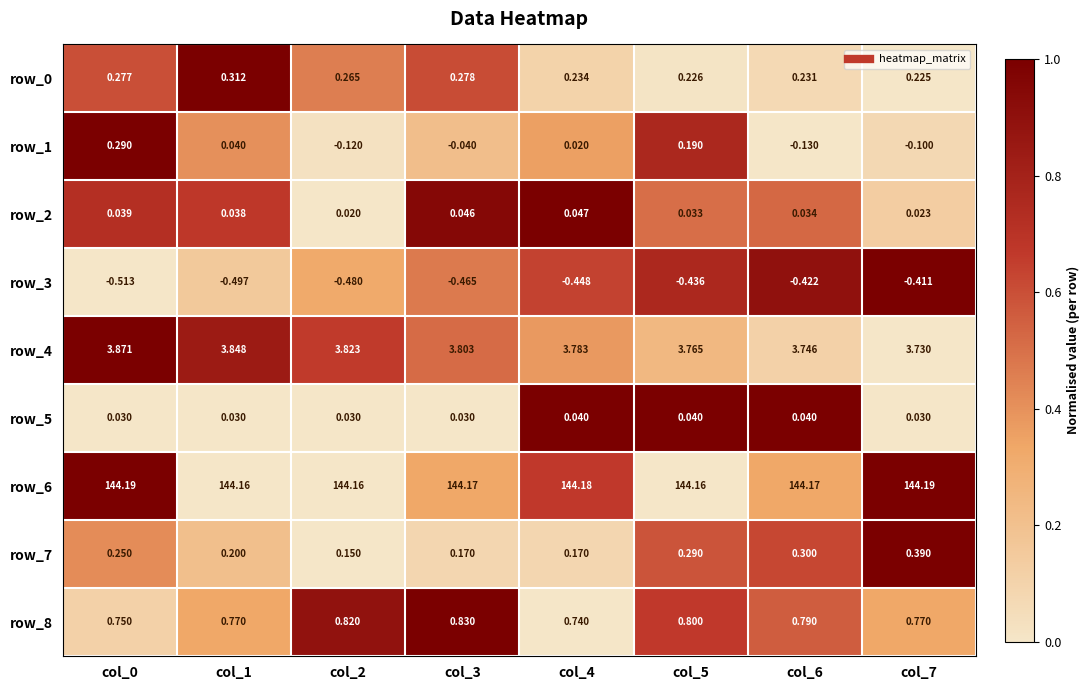

Reading right to left, extract all data points from this chart.

row_0: 0.0	0.1	0.0	0.1	0.6	0.5	1.0	0.6
row_1: 0.1	0.0	0.8	0.4	0.2	0.0	0.4	1.0
row_2: 0.1	0.5	0.5	1.0	0.9	0.0	0.7	0.7
row_3: 1.0	0.9	0.8	0.6	0.5	0.3	0.2	0.0
row_4: 0.0	0.1	0.2	0.4	0.5	0.7	0.8	1.0
row_5: 0.0	1.0	1.0	1.0	0.0	0.0	0.0	0.0
row_6: 1.0	0.3	0.0	0.7	0.3	0.0	0.0	1.0
row_7: 1.0	0.6	0.6	0.1	0.1	0.0	0.2	0.4
row_8: 0.3	0.6	0.7	0.0	1.0	0.9	0.3	0.1